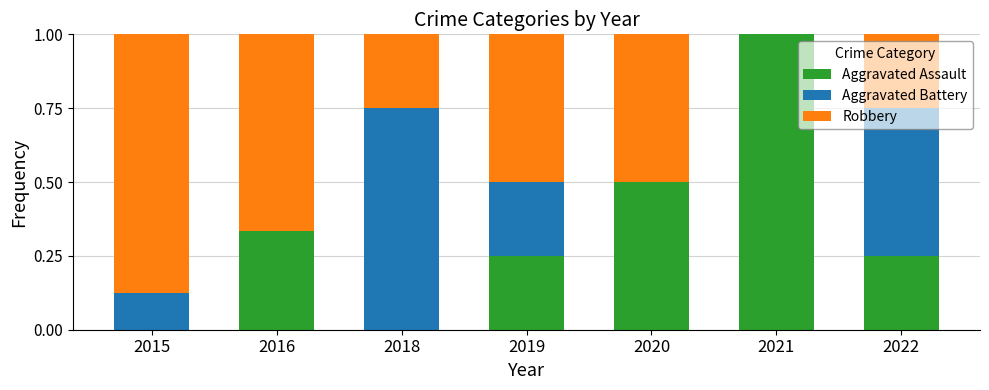

What is the sum of the Aggravated Assault values at 2020 and 2018?

0.5